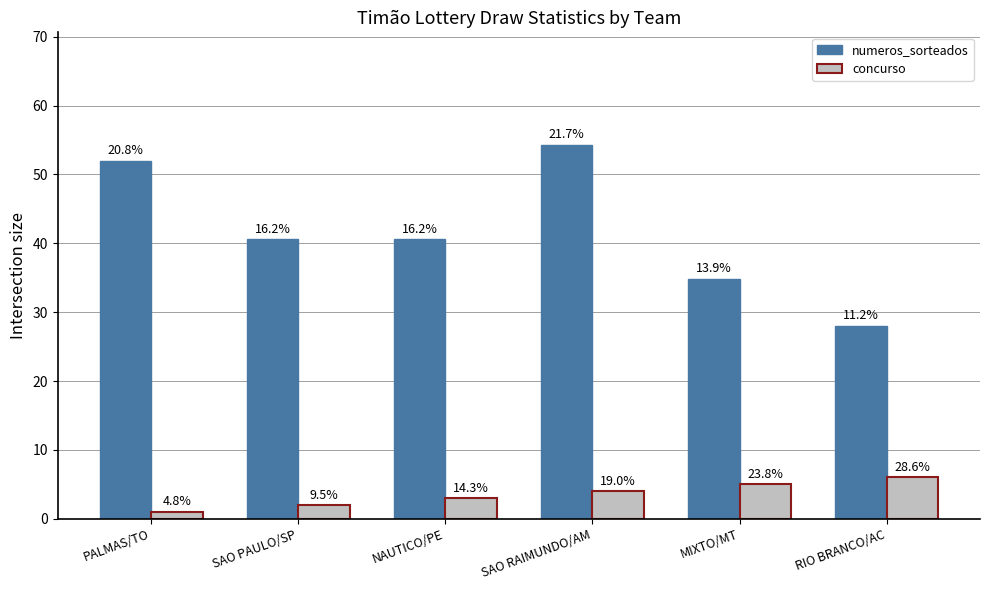

How many bars are there in total?

12